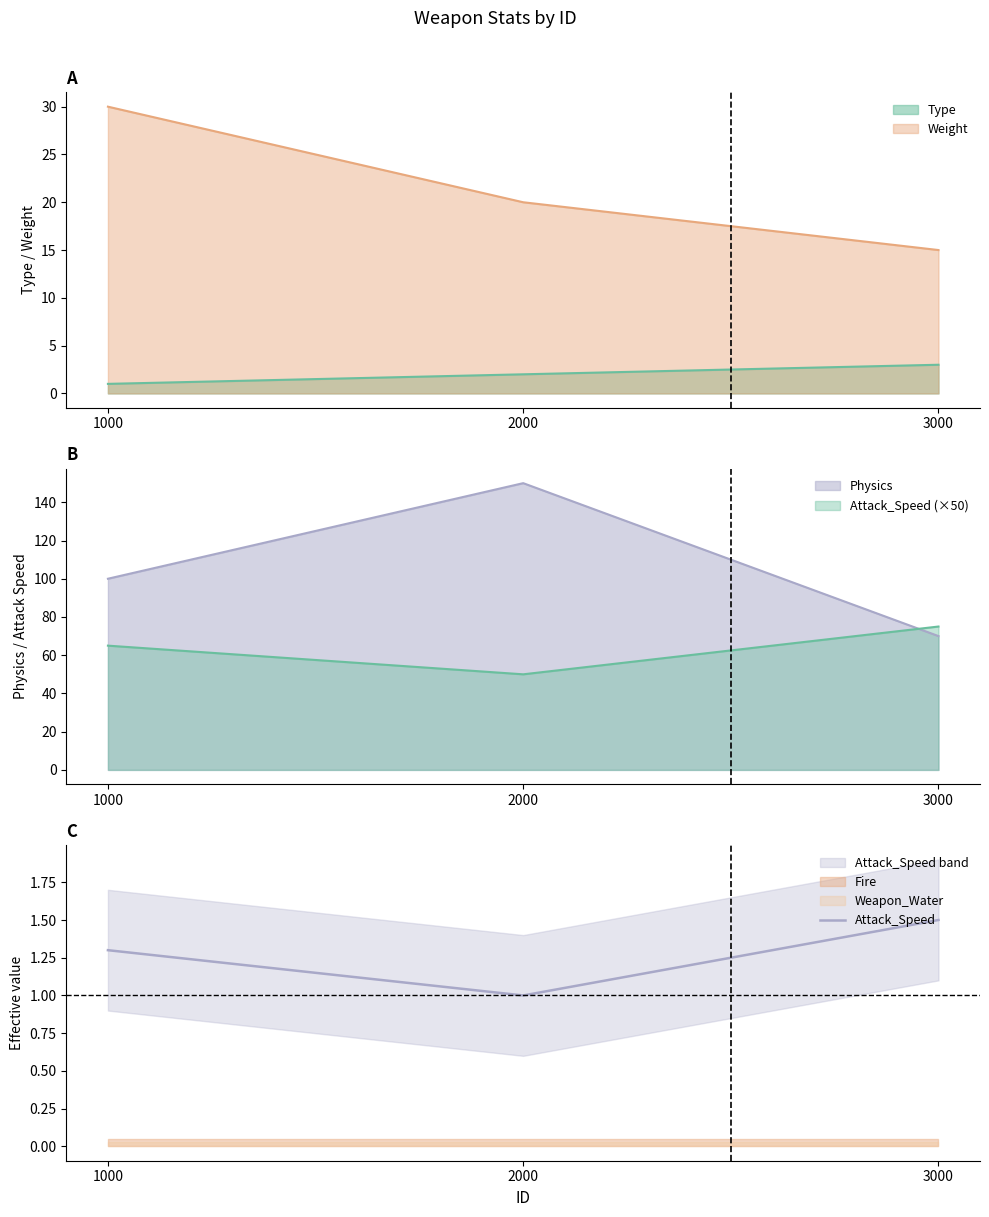

Which has a higher value, 1000 or 2000?

1000